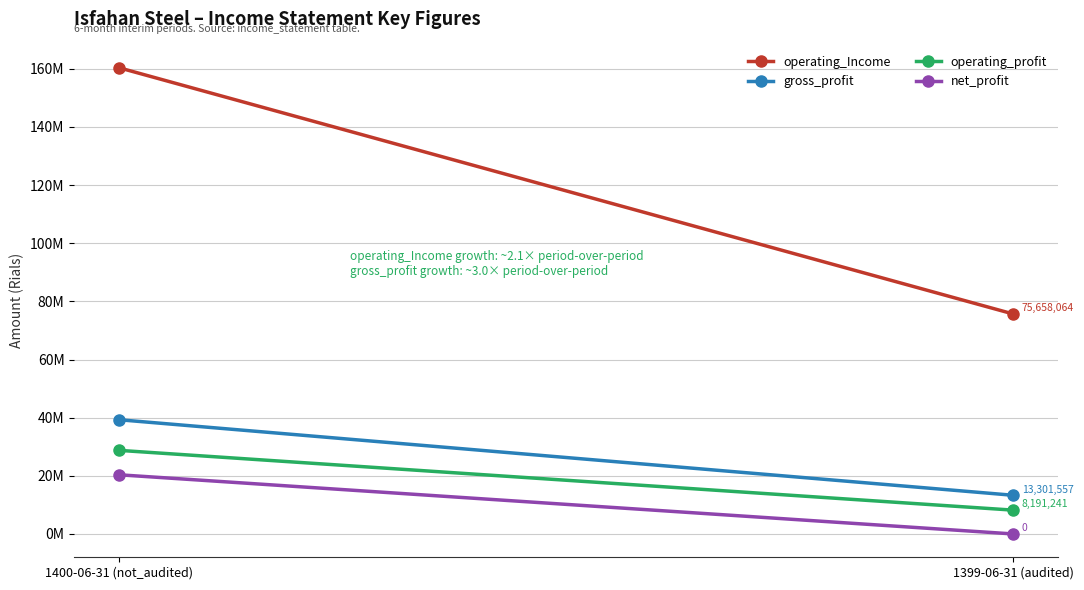

Which category has the highest value in the net_profit series?

1400-06-31 (not_audited)